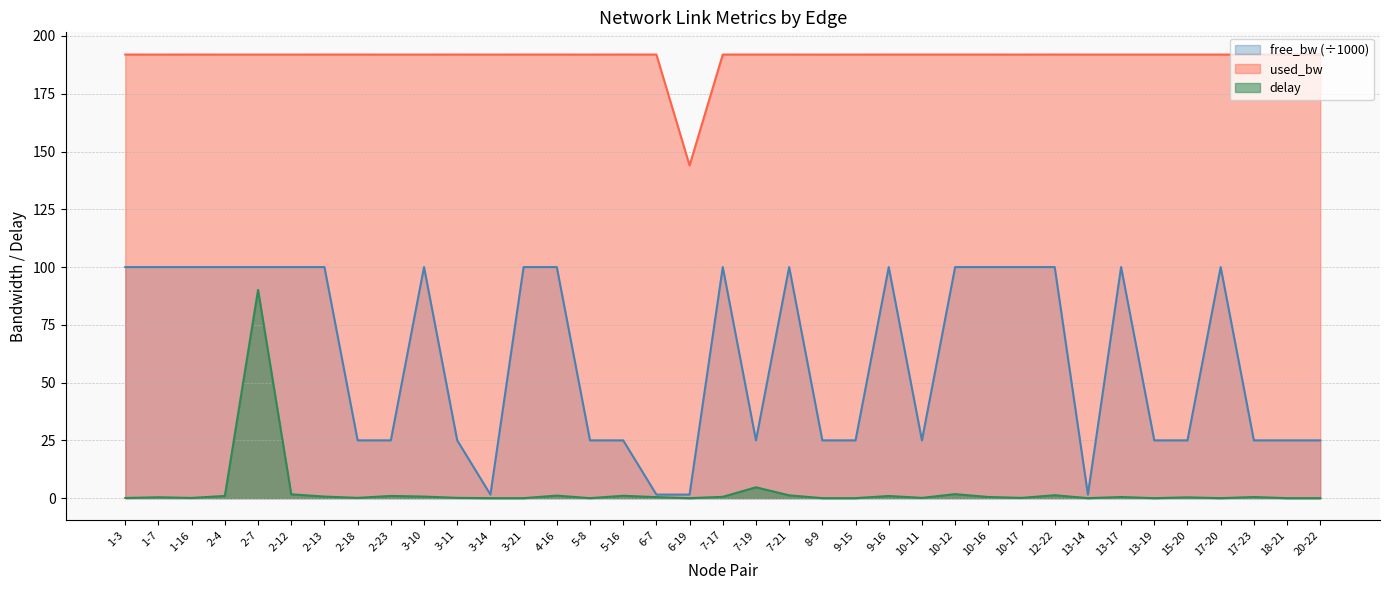

Where is the first local minimum for free_bw?

1-16